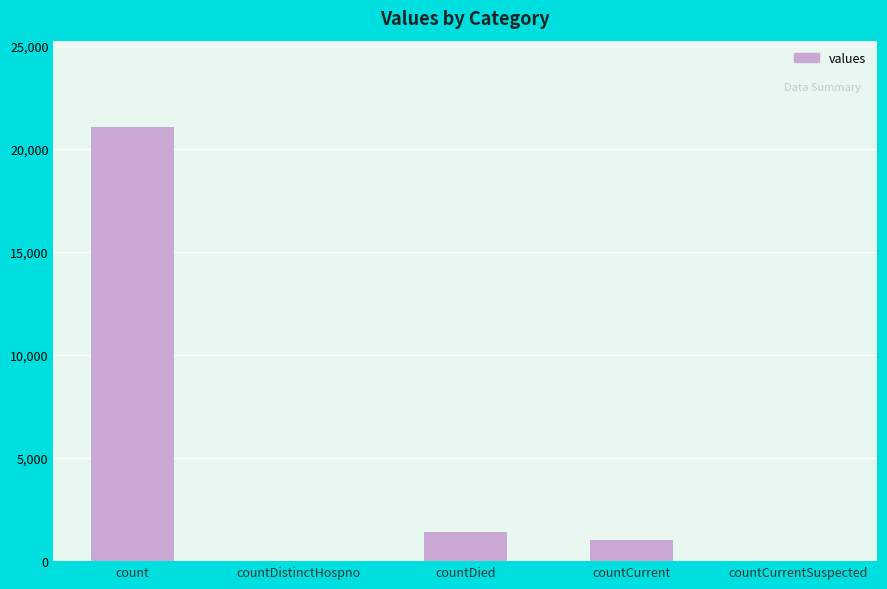

What is the ratio of the value at countDied to the value at count?

0.1